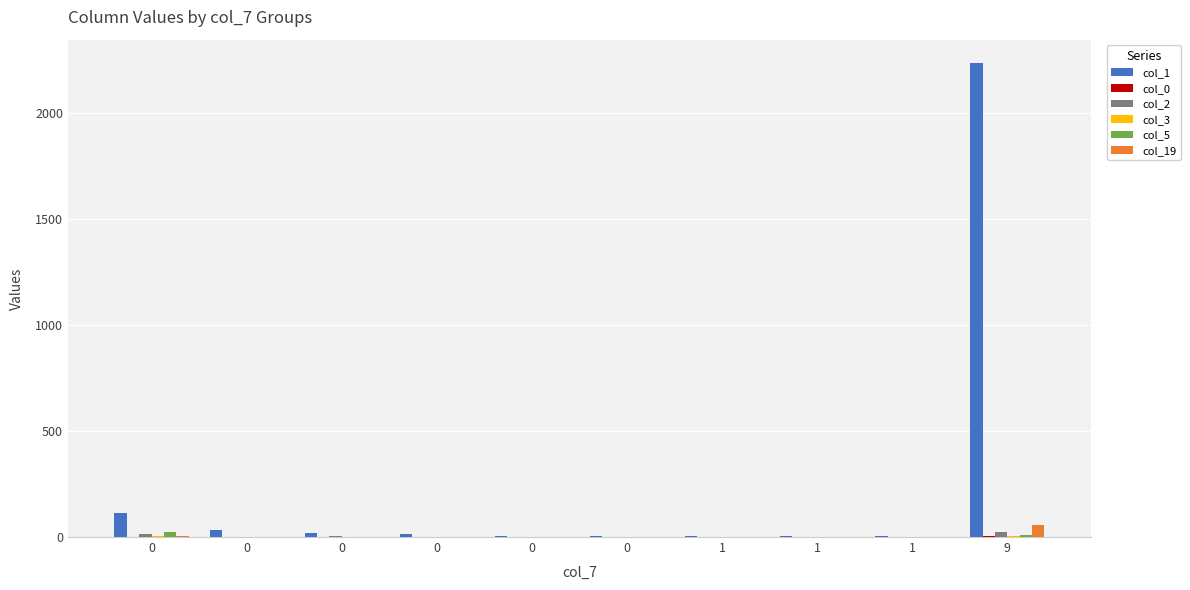

List the series in order of their peak value, highest first.

col_1, col_19, col_5, col_2, col_3, col_0